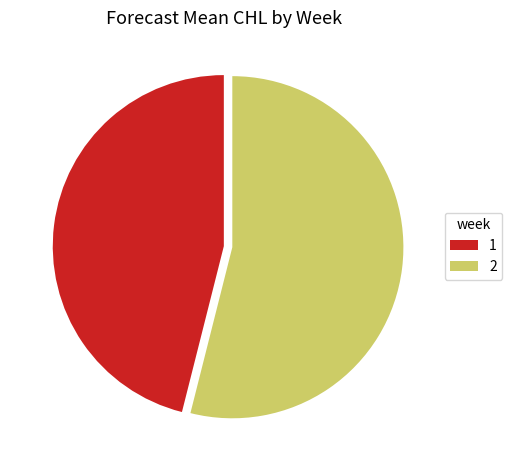

What is the largest slice in the pie chart?

2